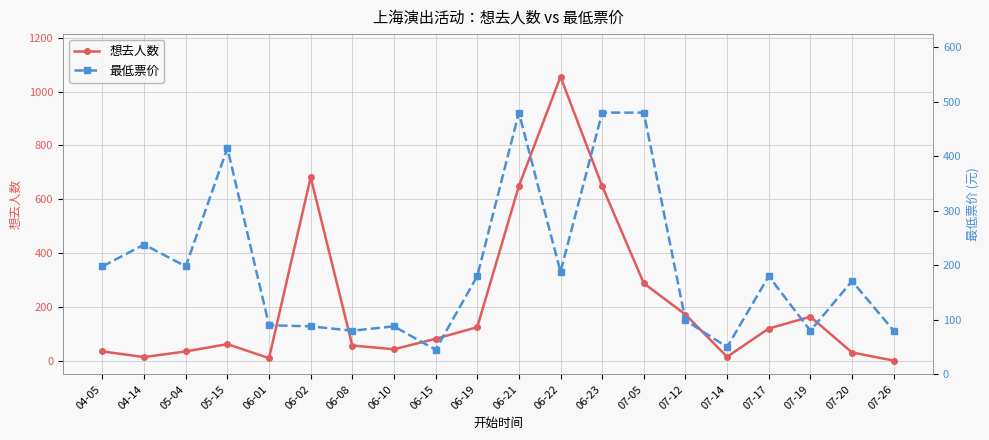

At which category does the chart reach its peak across all series?

06-22